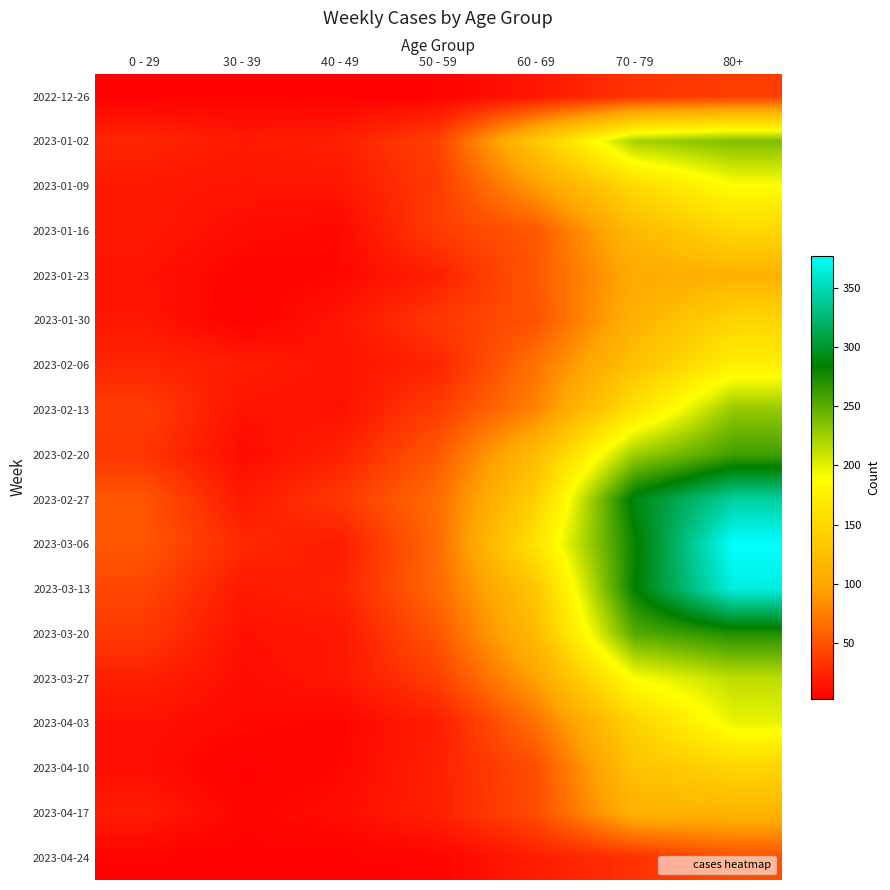

What is the difference between the highest and lowest values at 60 - 69?

148